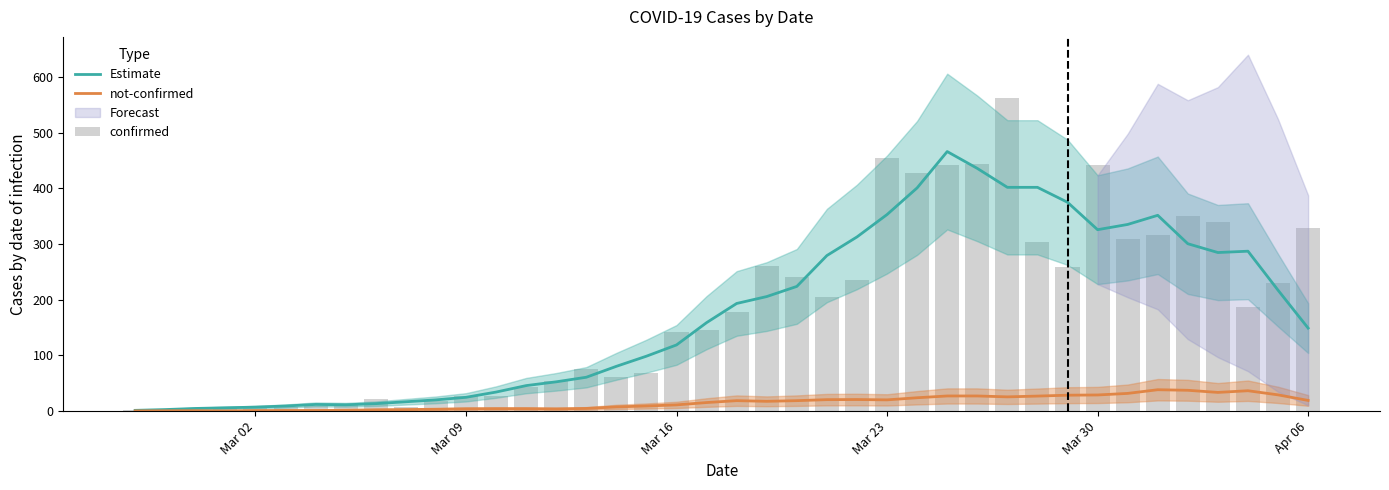

What is the maximum value for not-confirmed?

38.4